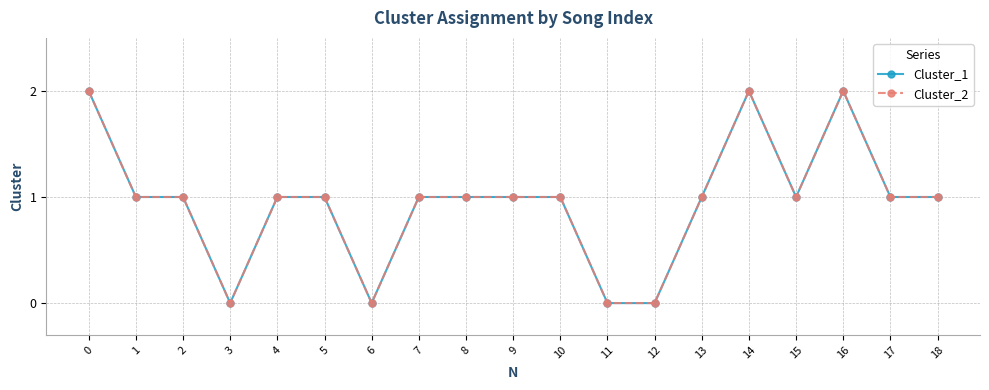

True or false: Cluster_2 has a value of 2 at 14.

True